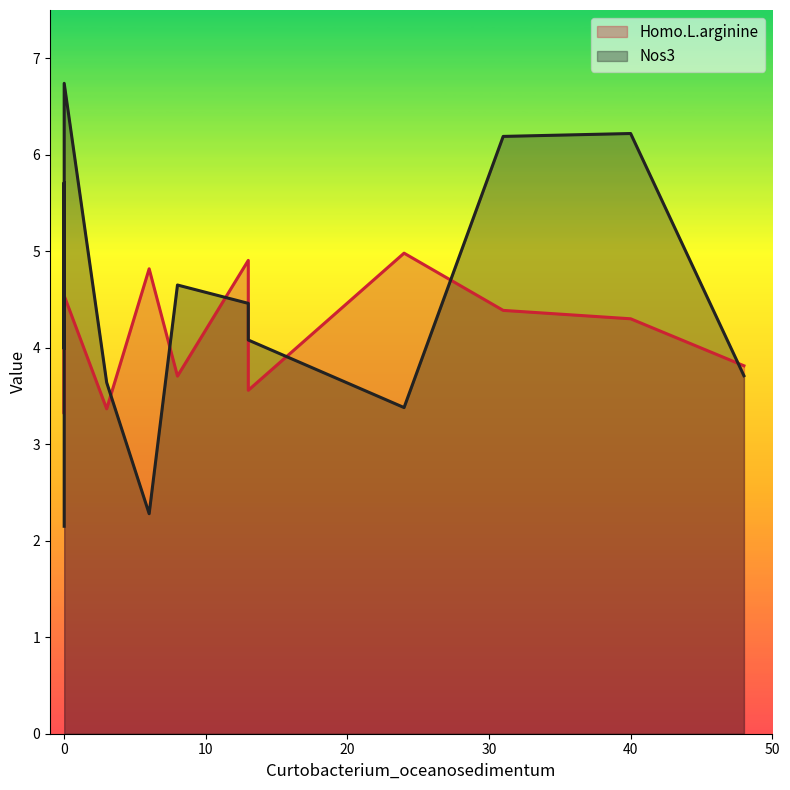

What is the maximum value shown in the chart?

6.7